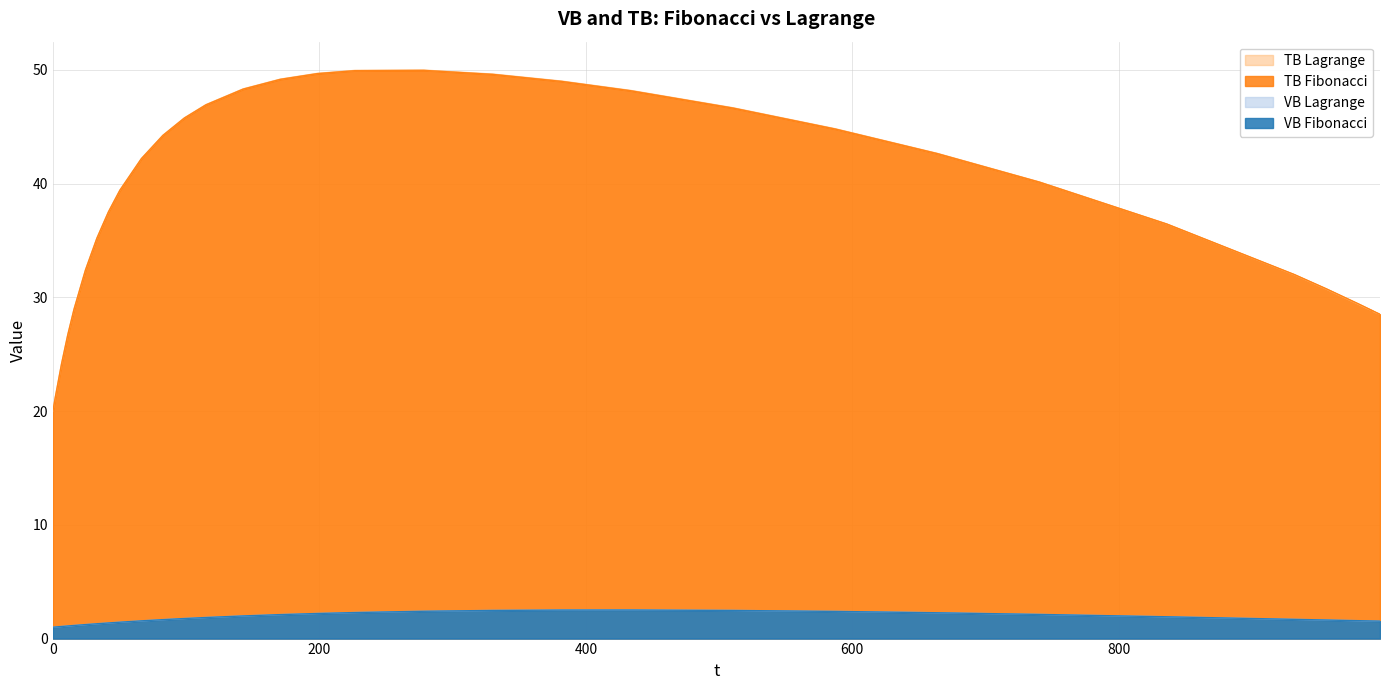

True or false: TB Lagrange and VB Fibonacci cross at least once.

False